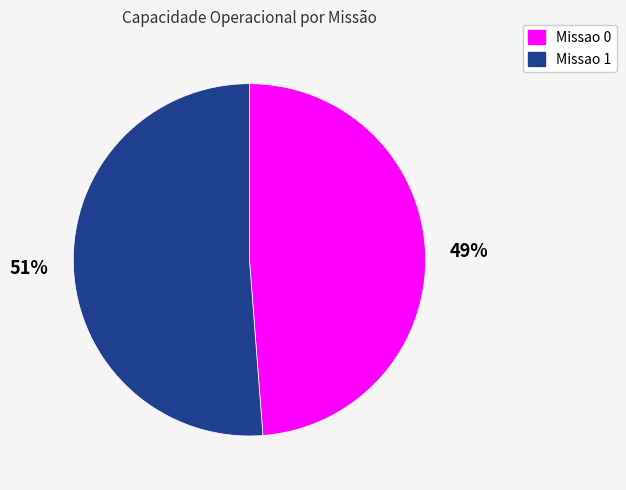

Which category has the biggest portion of the pie?

Missao 1